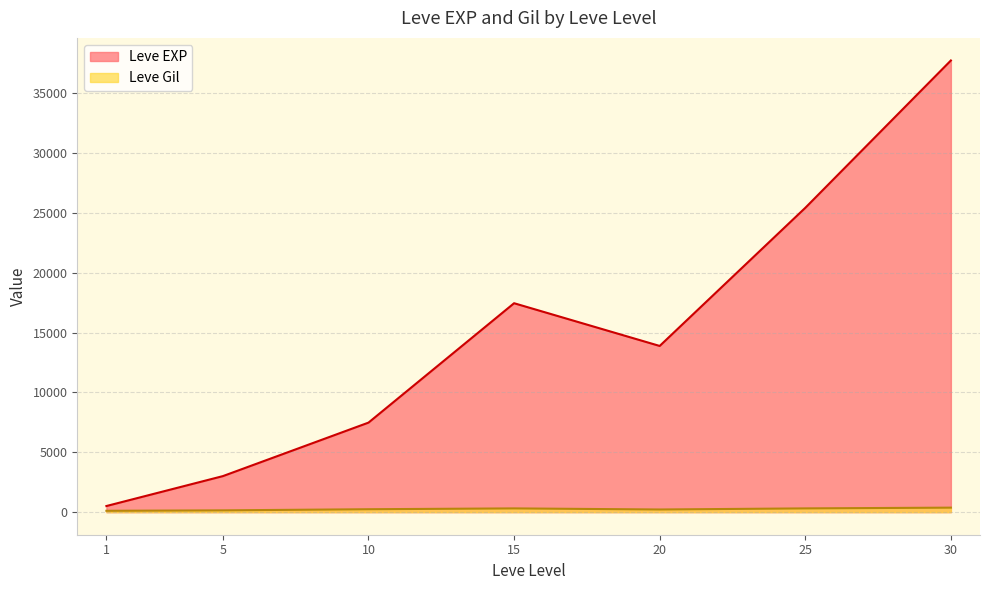

Read the Leve EXP value at 10.

7475.0